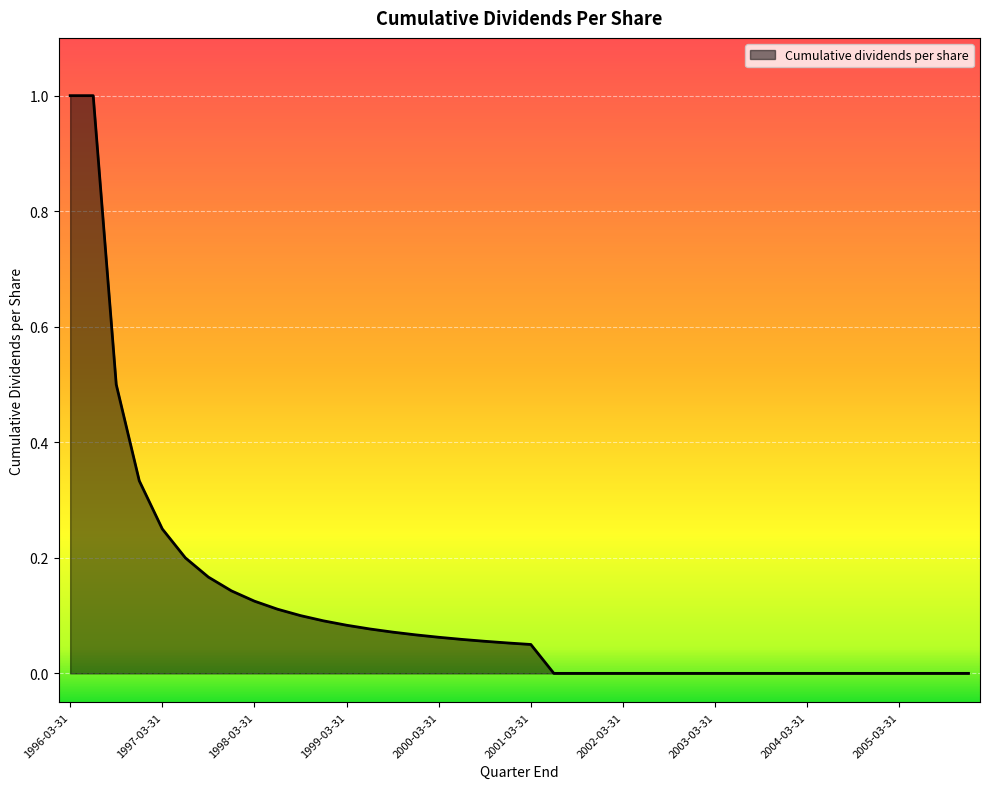

What is the difference between the maximum and minimum values?

1.0